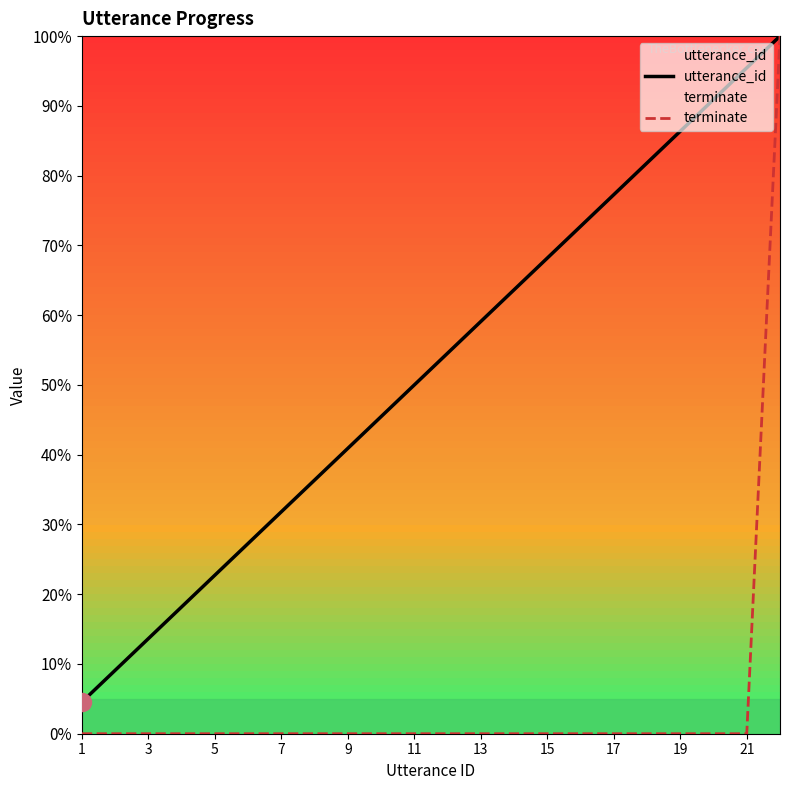

True or false: terminate and utterance_id cross at least once.

False